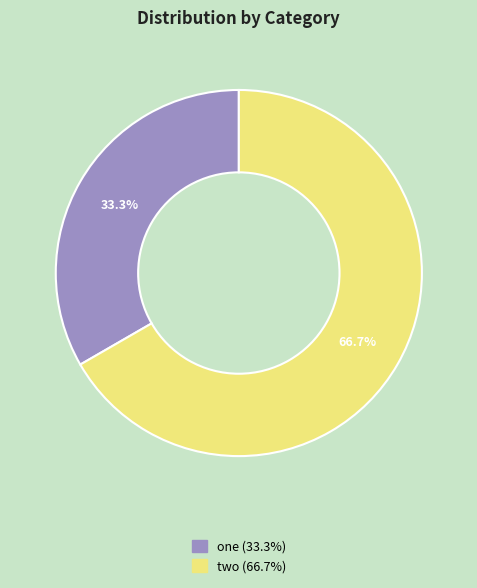

To the nearest percent, what is the difference between the two and one slice percentages?

33%